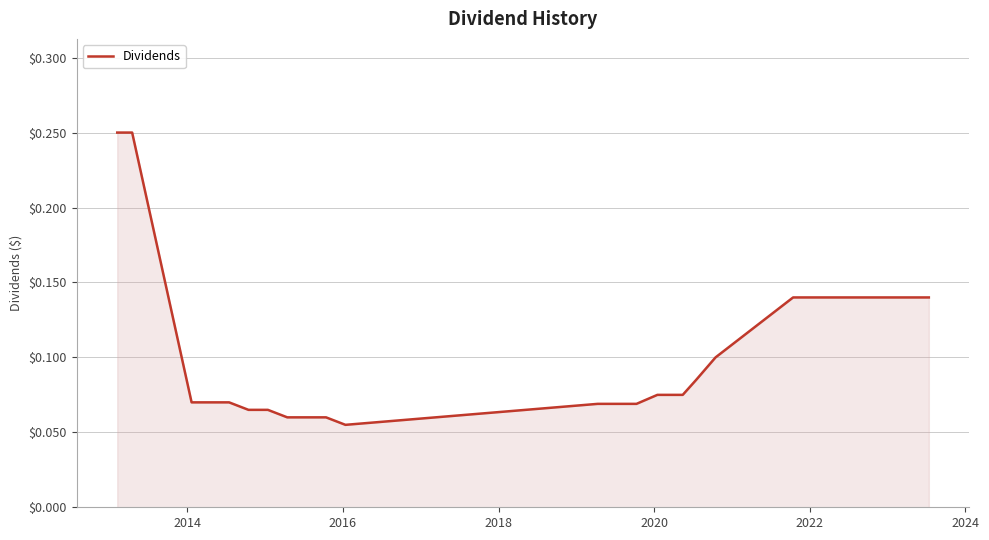

Does the chart display data point markers on the line(s)?

No